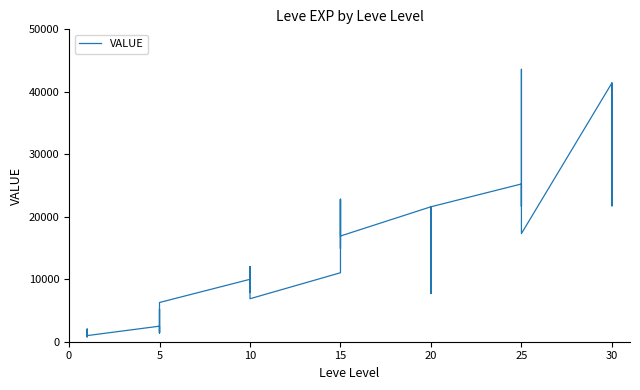

What is the value of the 28th point from the left?

21600